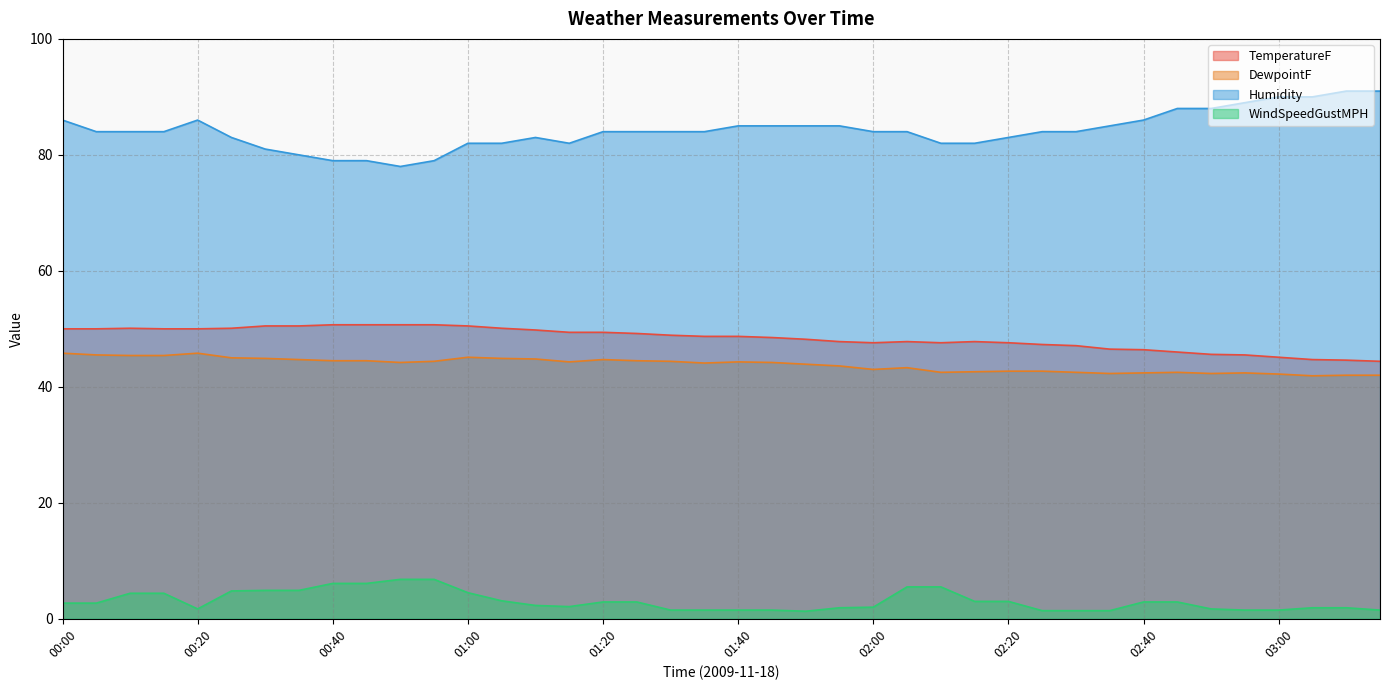

The value of DewpointF at 02:40 is 8.8. True or false?

False